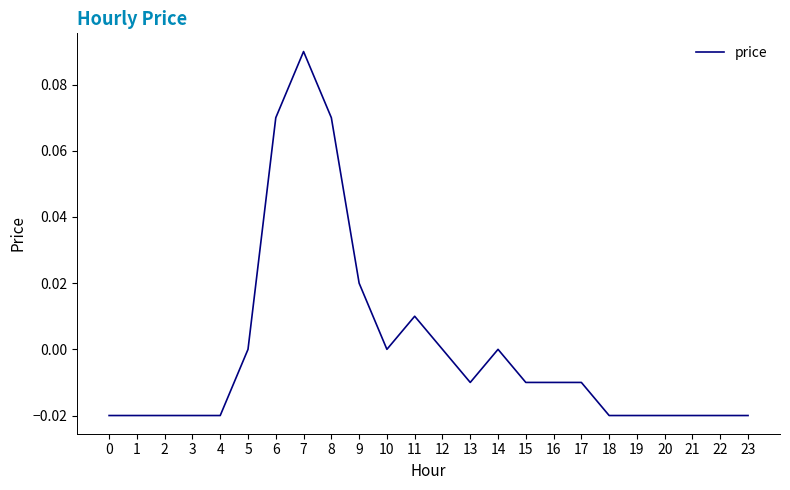

Between 12 and 1, which is larger?

12